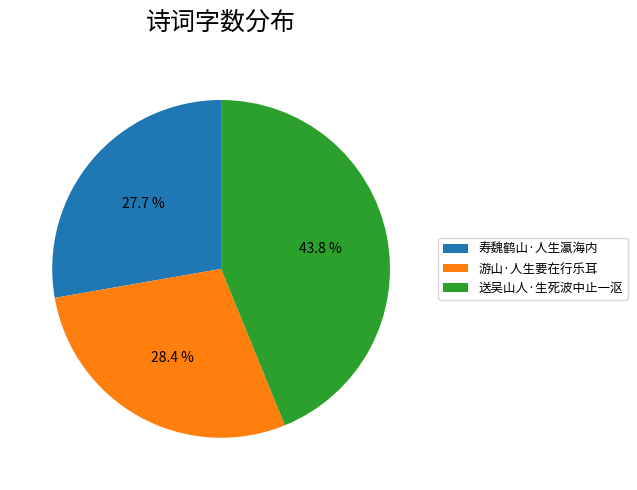

To the nearest percent, what portion does 送吴山人·生死波中止一沤 represent?

44%